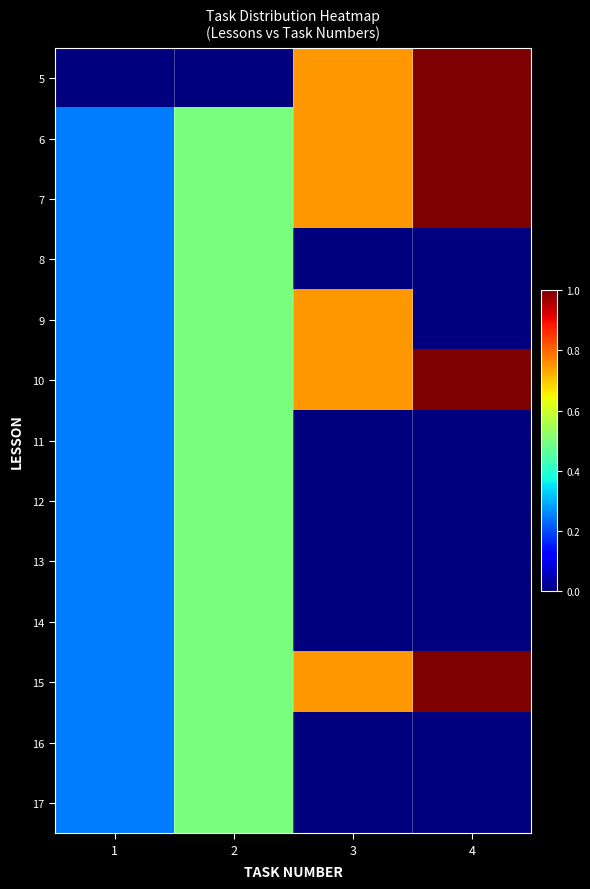

What is the total value across all series at 2?

6.0